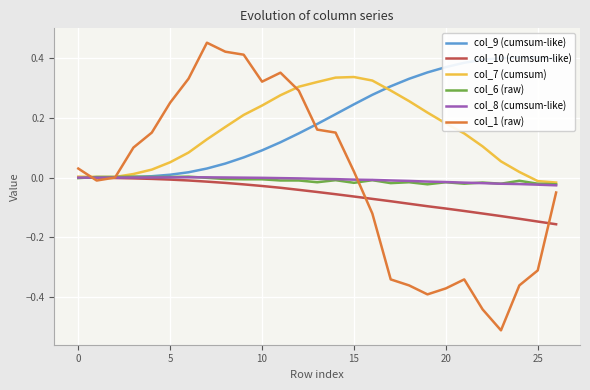

The col_9 (cumsum-like) series shows 0.6 at 23. True or false?

False